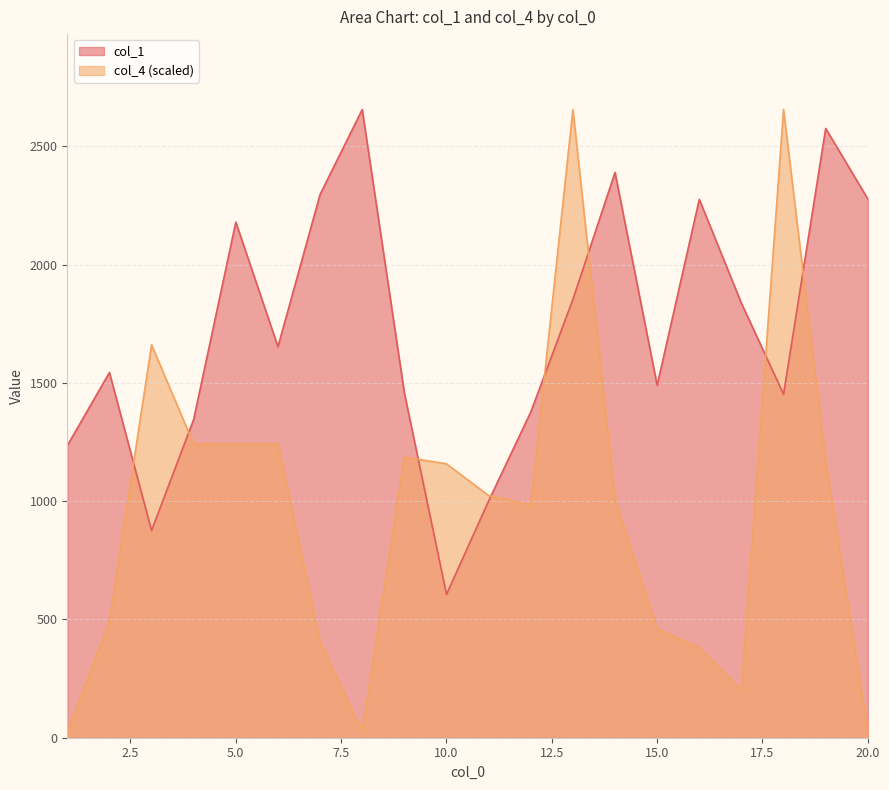

Where is col_4 nearest to the value 1339?

5